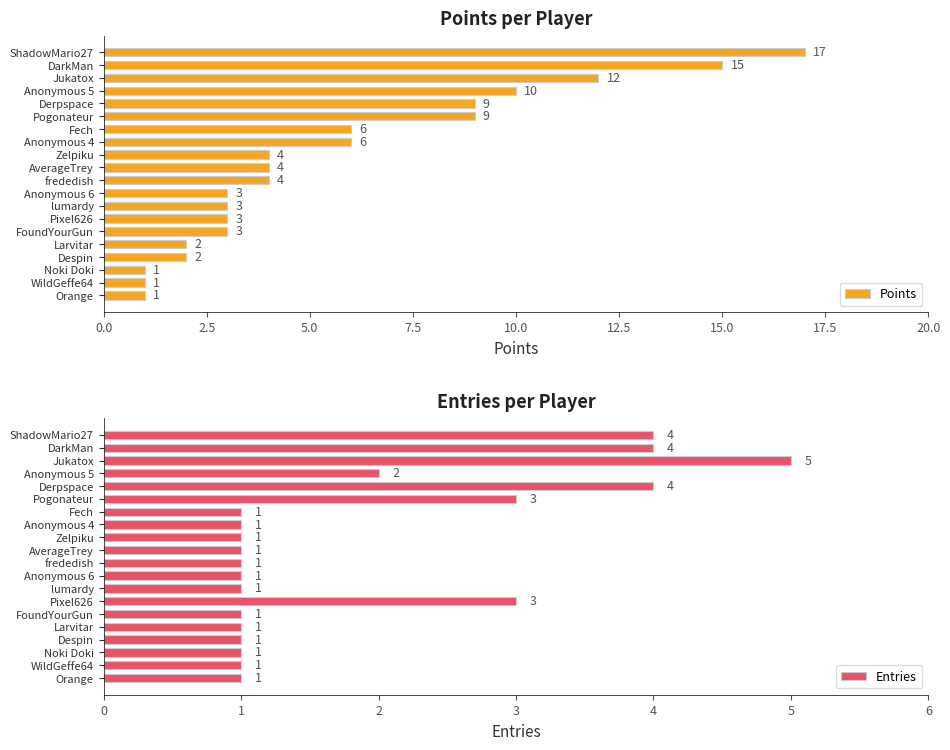

What is the sum of all Points values?

115